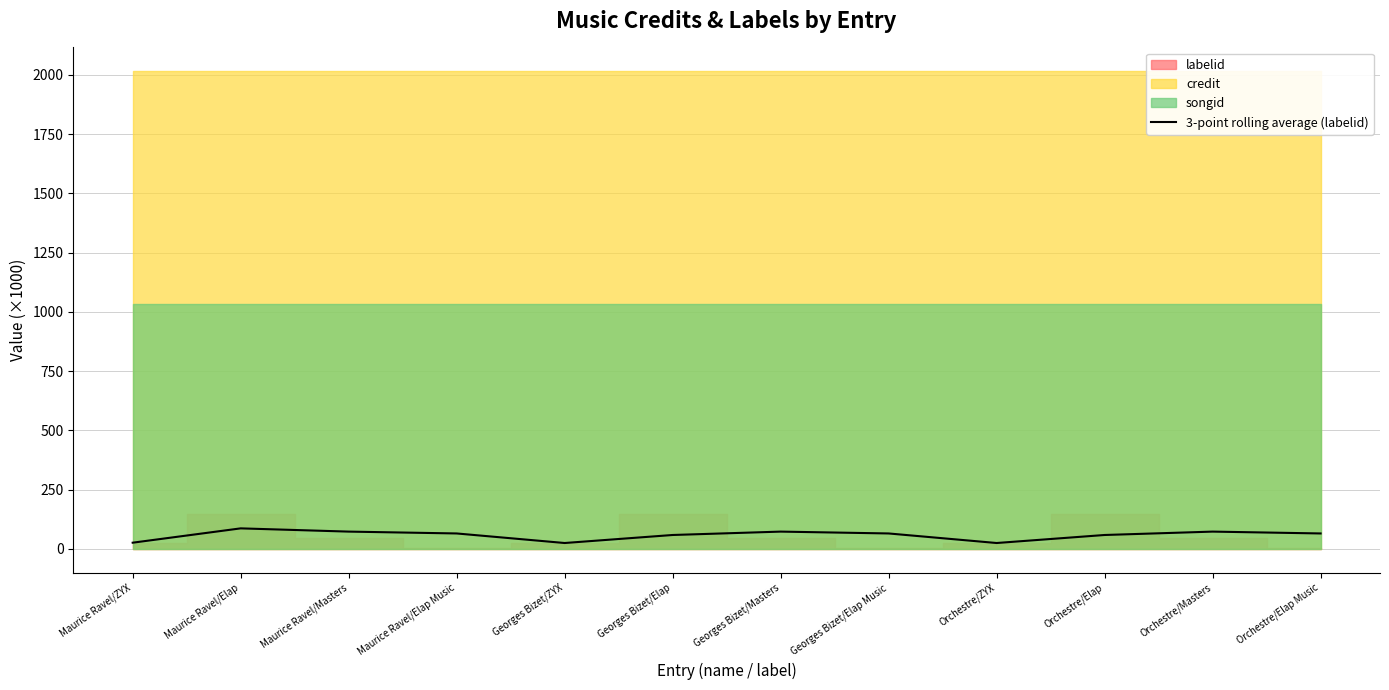

Reading left to right, extract all data points from this chart.

25.7	86.2	72.5	64.7	24.3	58.2	72.5	64.7	24.3	58.2	72.5	64.7